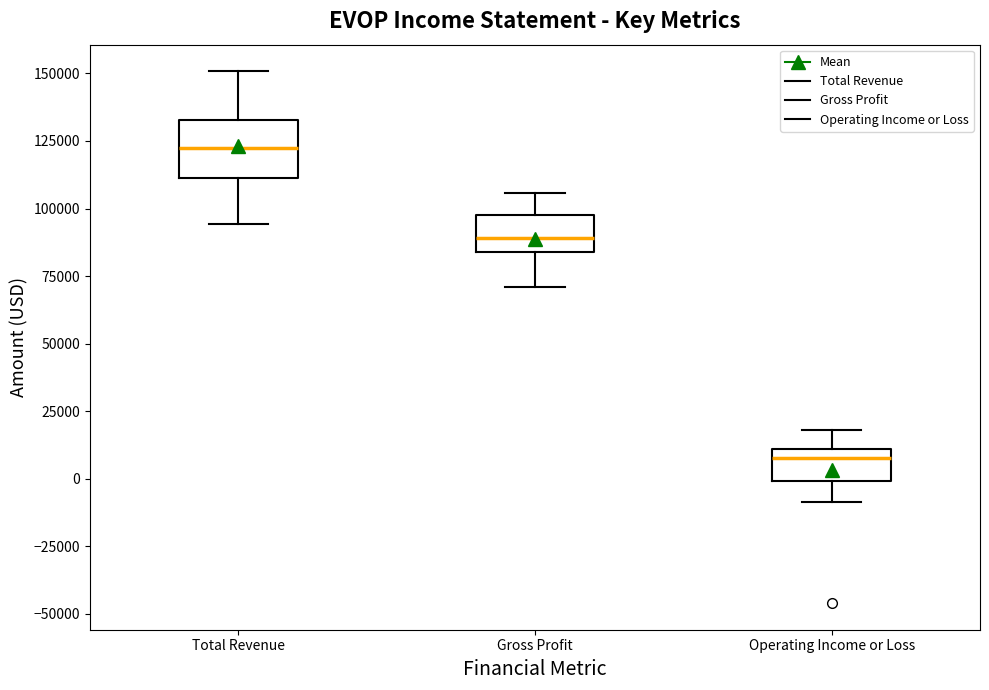

Which box is the tallest, from its lower edge to its upper edge?

Total Revenue